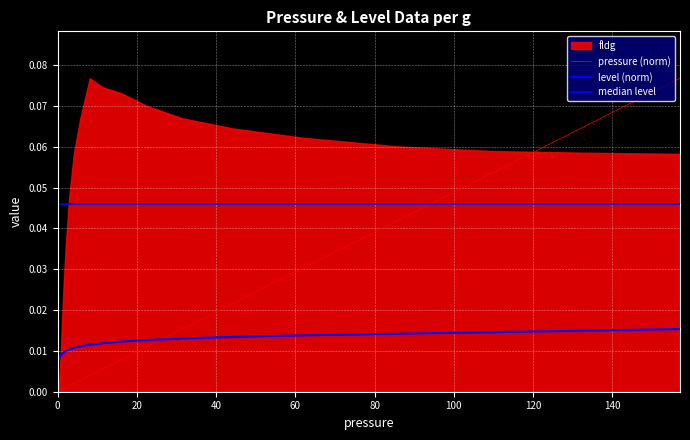

At which category is the sum across all series the highest?

157.1